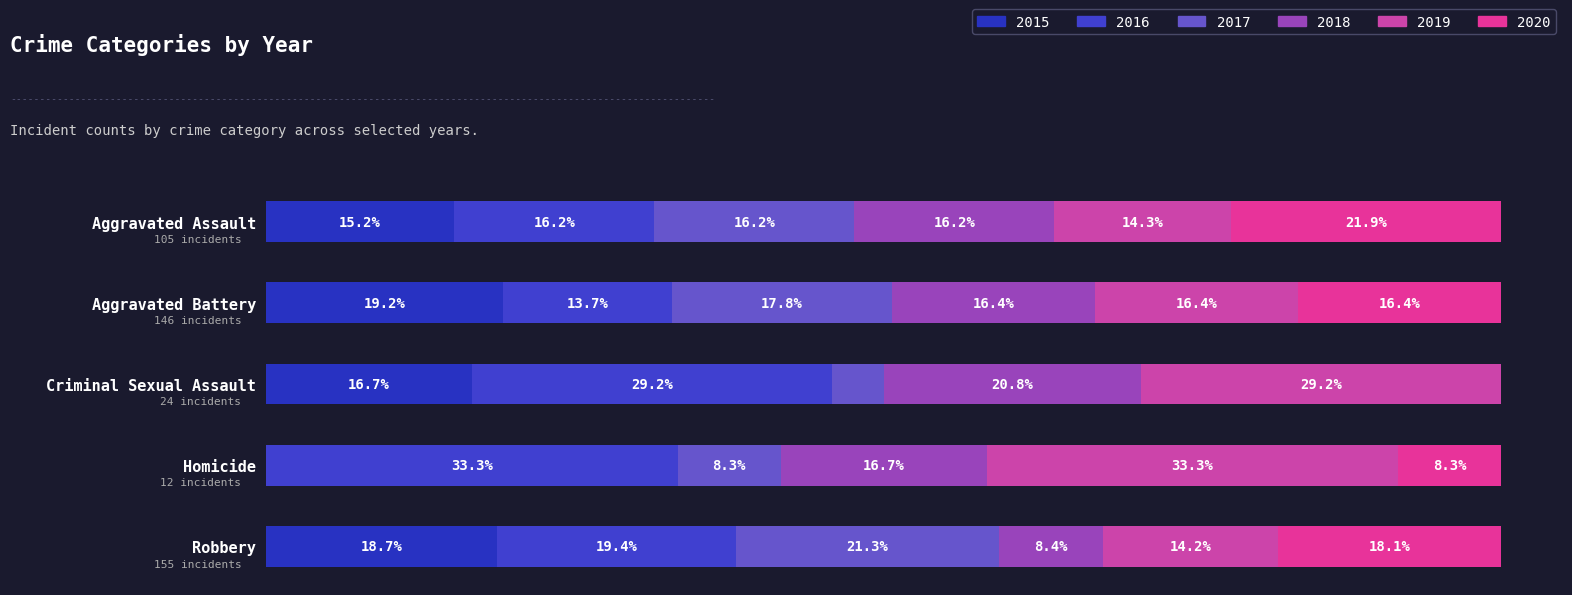

Which series has the largest total across all categories?

2016